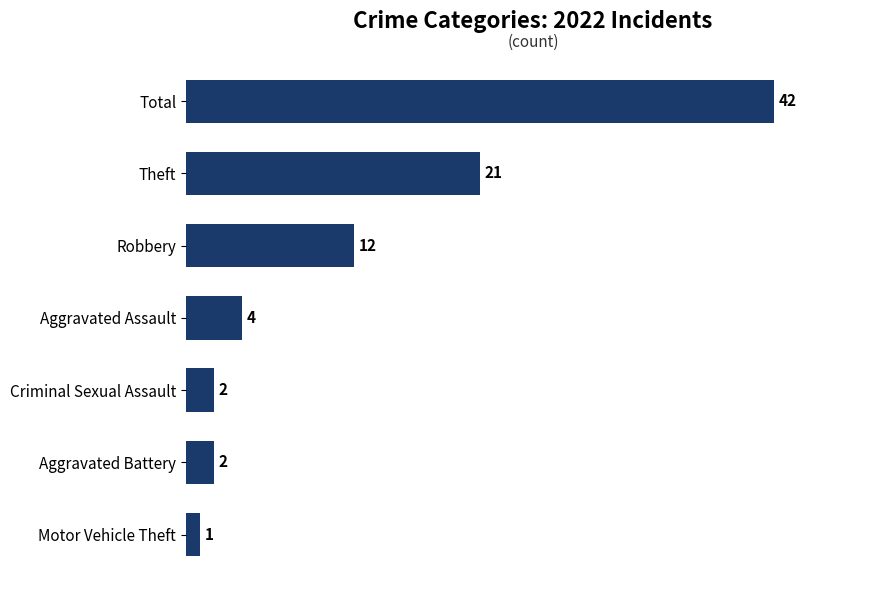

How many bars are there in total?

7